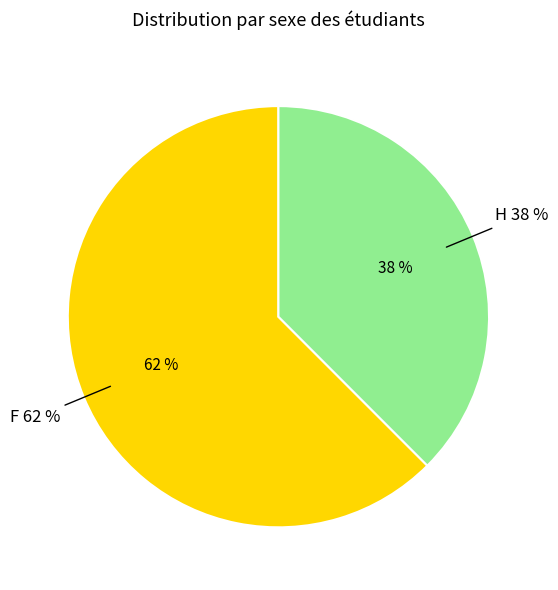

To the nearest percent, what percentage of the pie is F?

62%